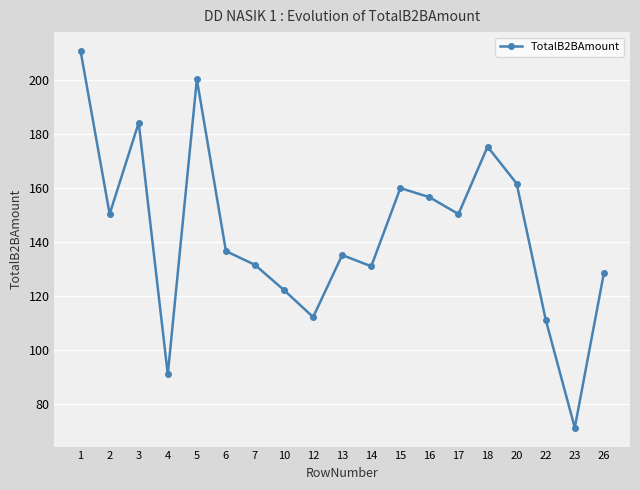

What is the maximum value shown in the chart?

210.7